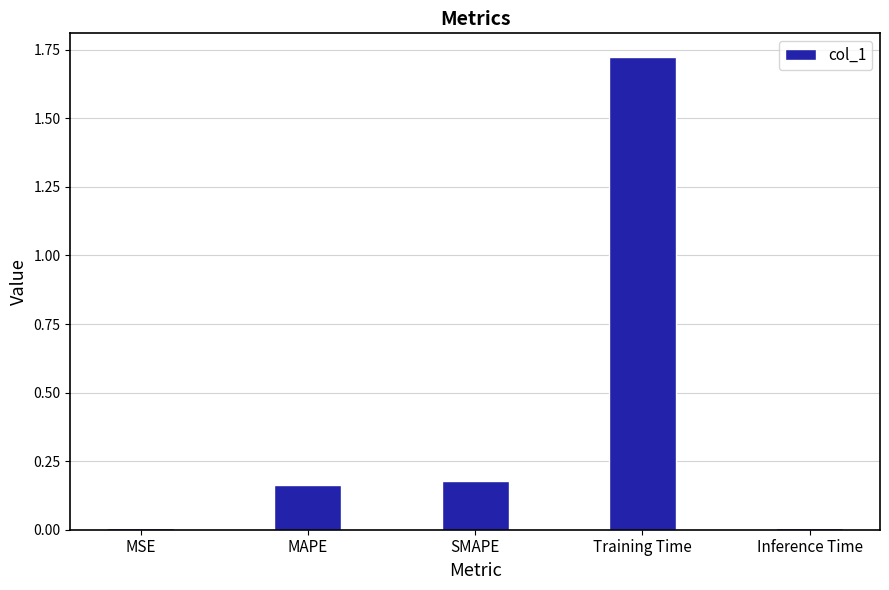

Which label corresponds to the largest value in the chart?

Training Time